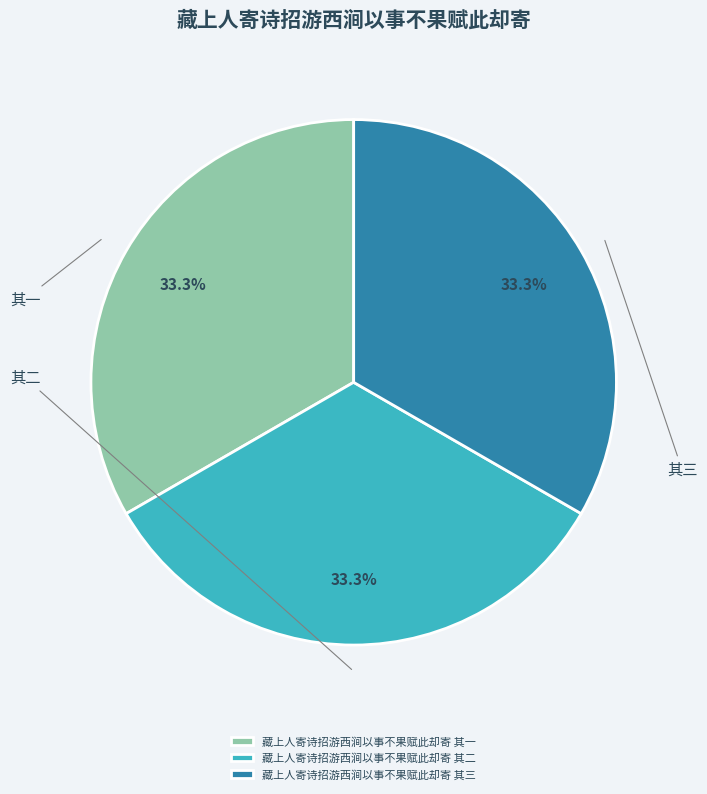

Is it true that 藏上人寄诗招游西涧以事不果赋此却寄 其一 is 25% of the pie?

False